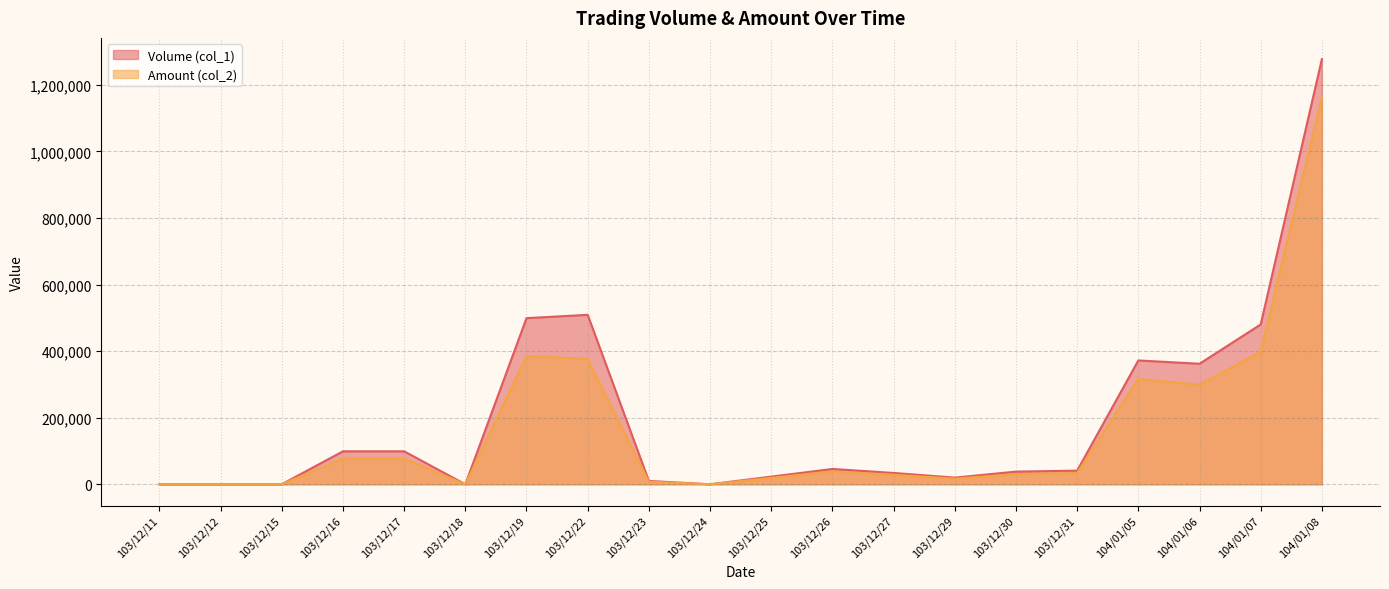

Is it true that Amount (col_2) equals 650116 at 103/12/19?

False